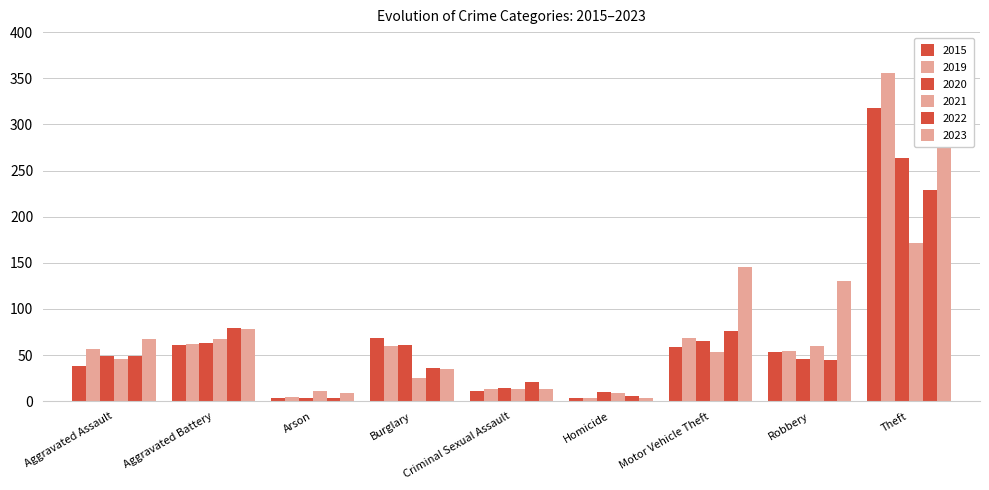

Reading right to left, transcribe all the data shown in this chart.

2015: 318	53	59	4	11	69	4	61	38
2019: 356	54	69	3	13	60	5	62	57
2020: 264	46	65	10	14	61	4	63	49
2021: 171	60	53	9	13	25	11	67	46
2022: 229	45	76	6	21	36	3	79	49
2023: 291	130	145	4	13	35	9	78	67